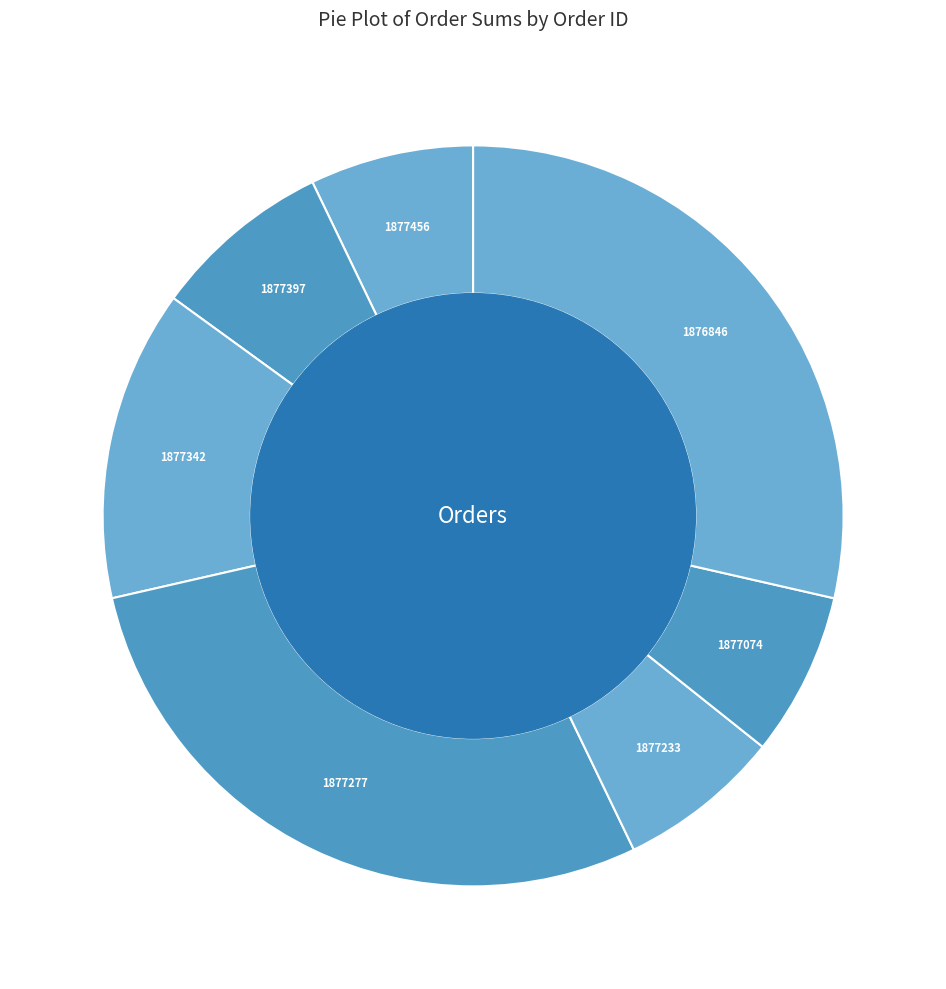

Which slice is the smallest?

1877456